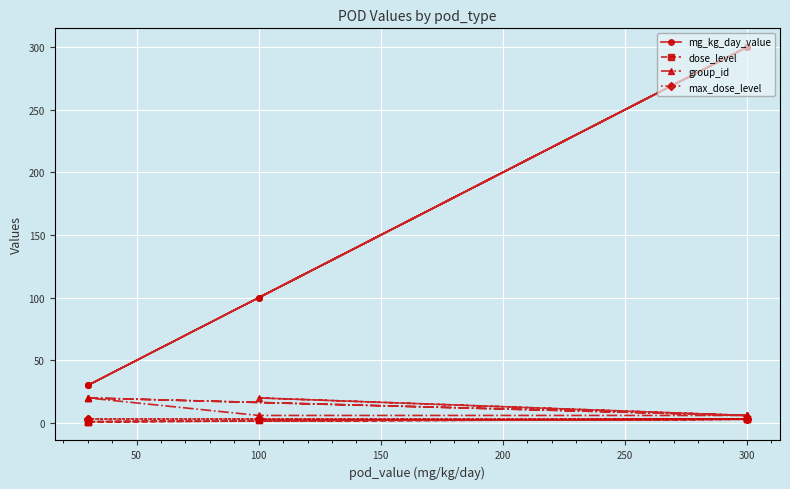

Which has a higher value, 100 or 300?

300